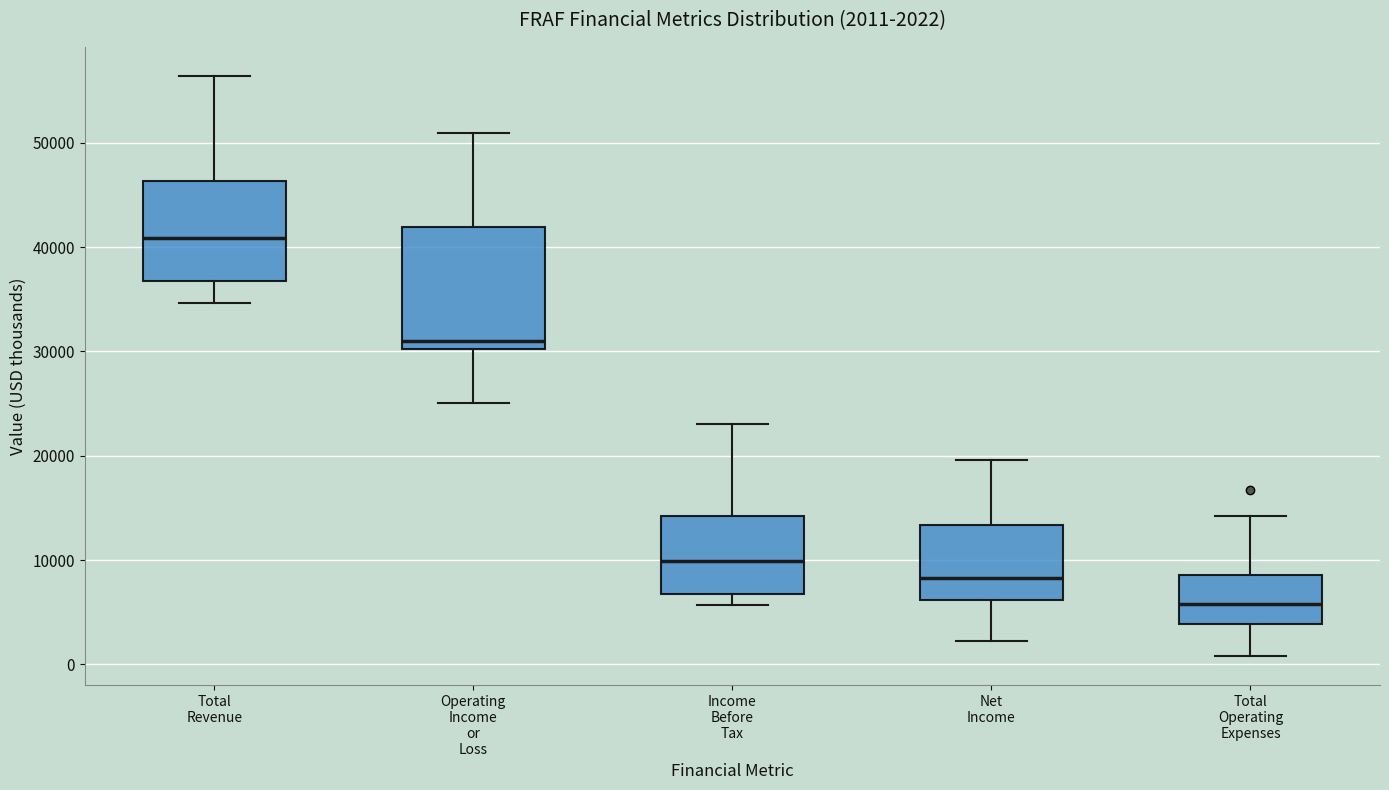

Which box's median line is the highest?

Total Revenue